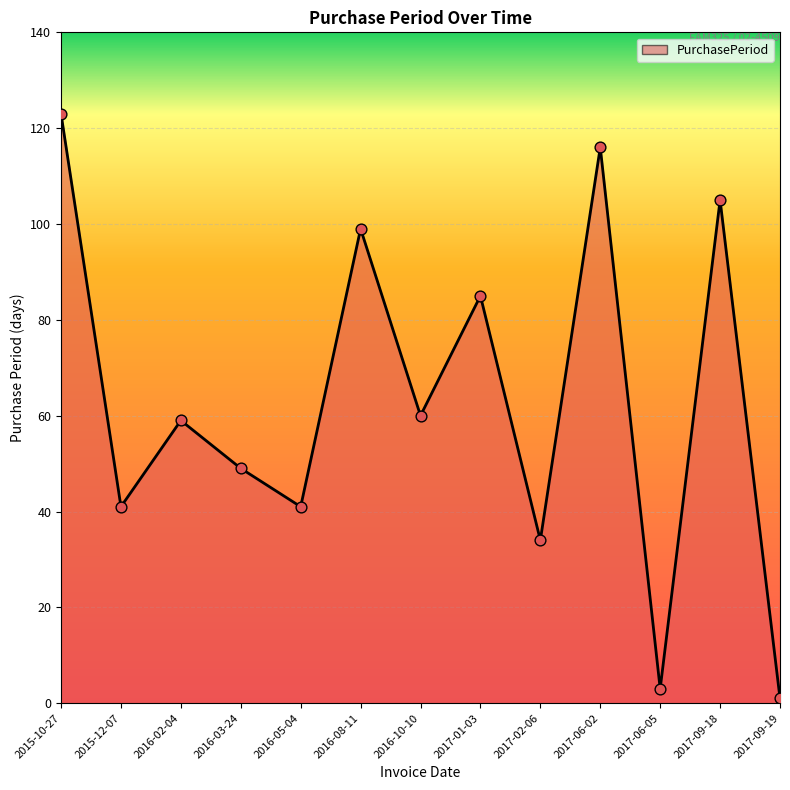

Between 2017-09-19 and 2016-08-11, which is larger?

2016-08-11